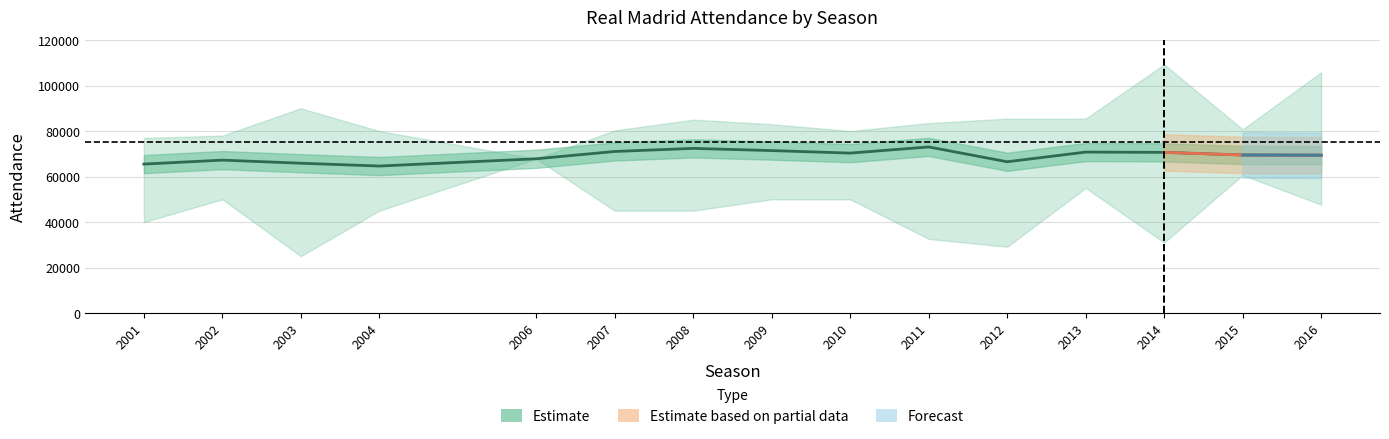

True or false: LargestAttendance and AverageAttendance intersect in this chart.

False